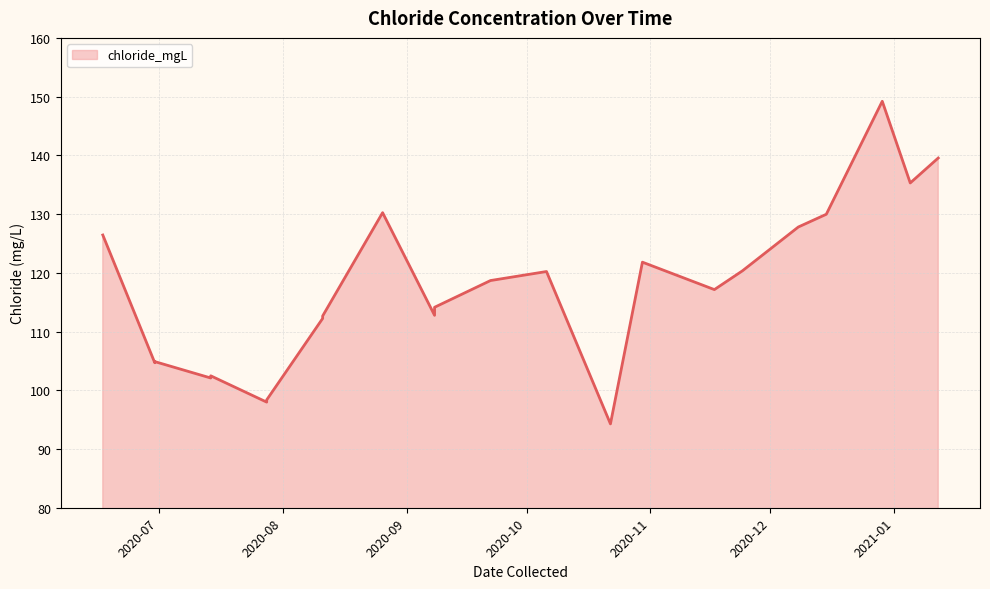

Does the chart display data point markers on the line(s)?

No